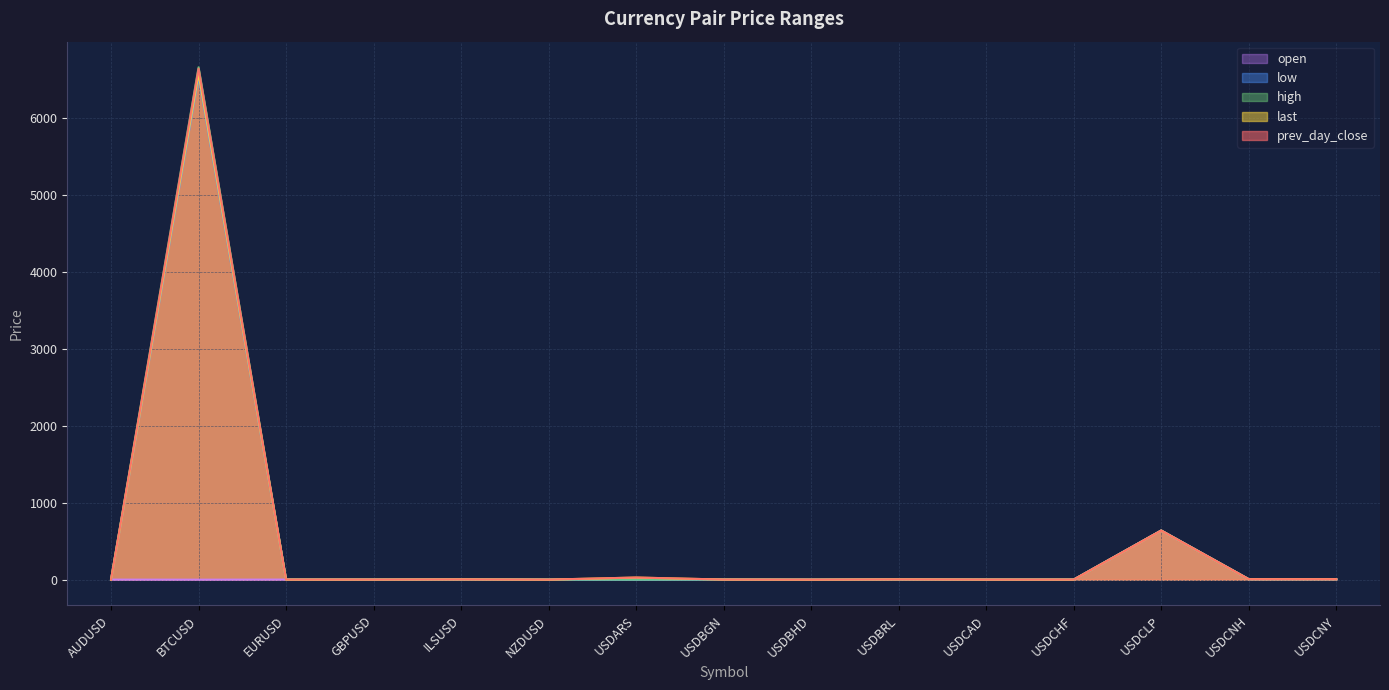

Is it true that low equals 10.4 at USDCNY?

False